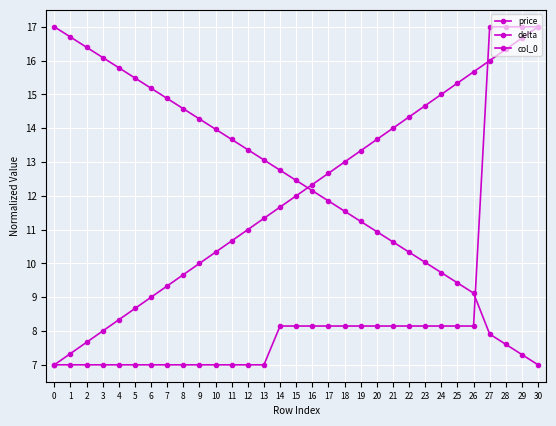

Which series has the largest total across all categories?

delta